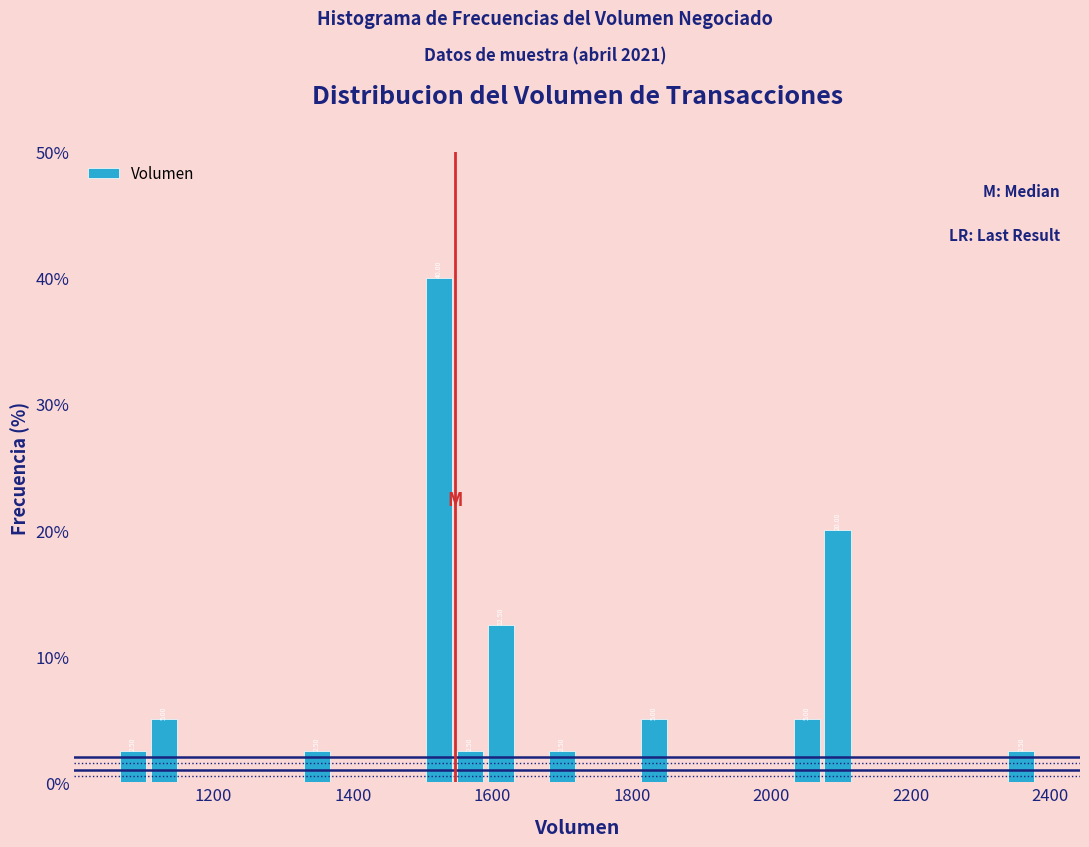

Around what value on the x-axis is the tallest bar? Give the approximate position of its centre, as read against the axis.

1520